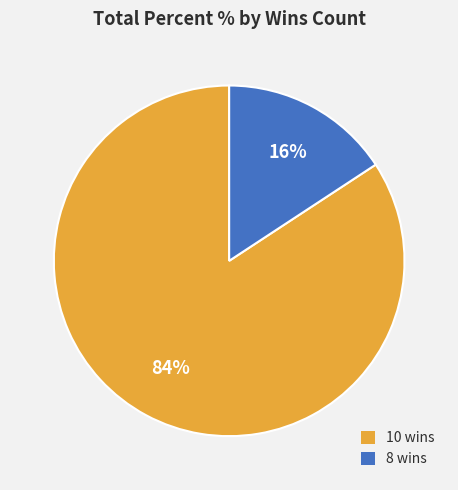

To the nearest percent, what is the difference between the largest and smallest slice percentages?

68%